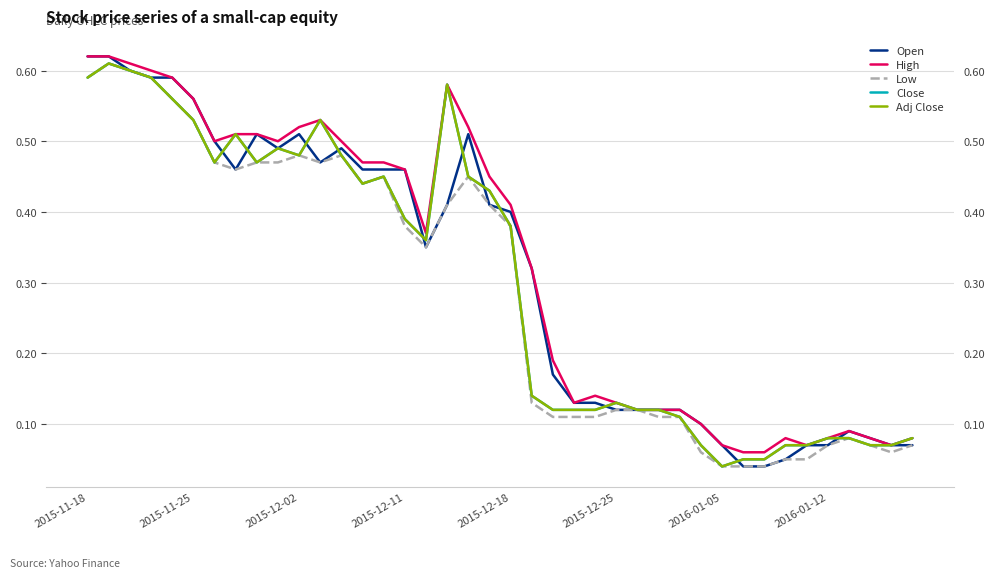

True or false: High and Open cross at least once.

False